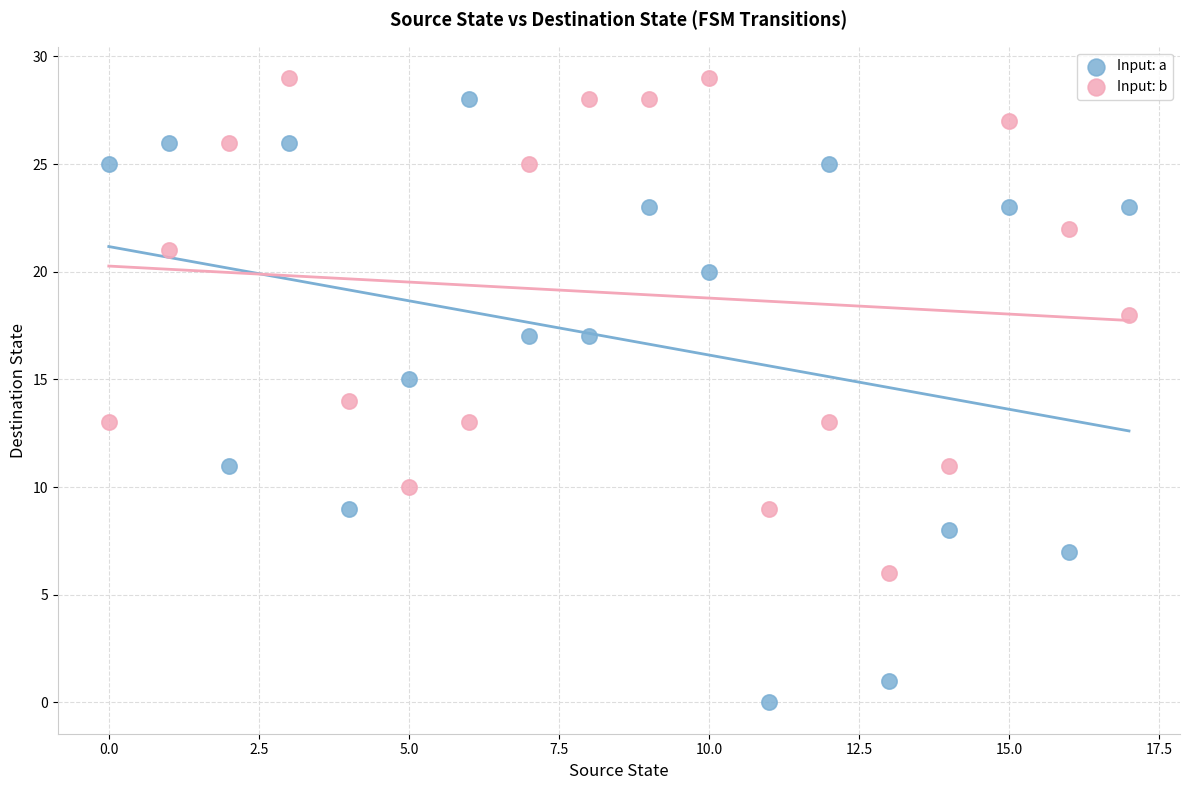

Across all data points, what is the range of Y values (max minus min)?

29